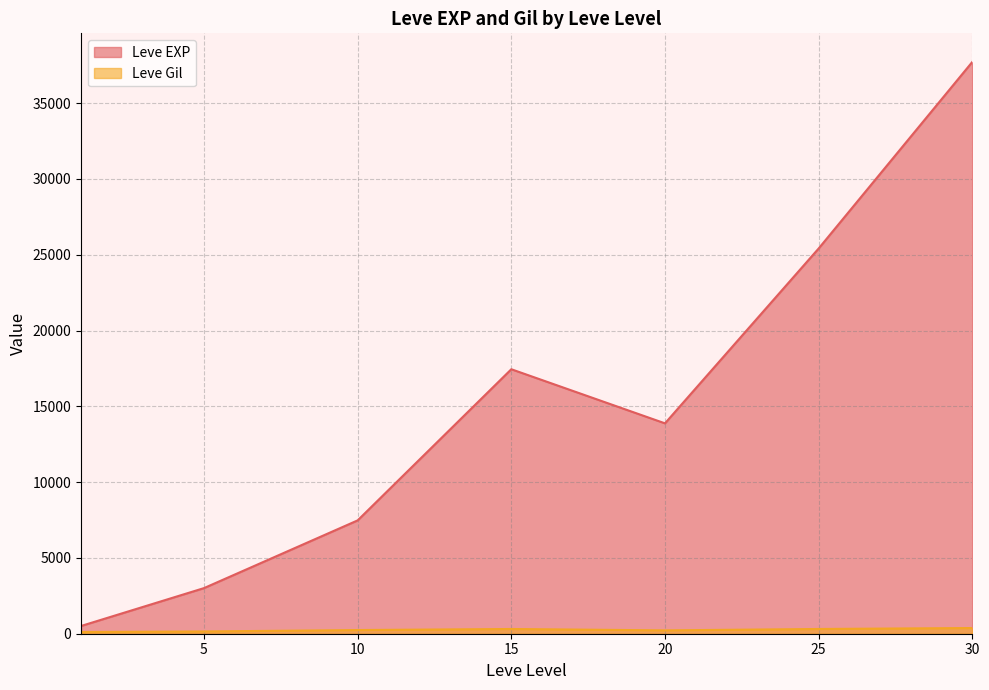

Which series has the largest range (max minus min)?

Leve EXP